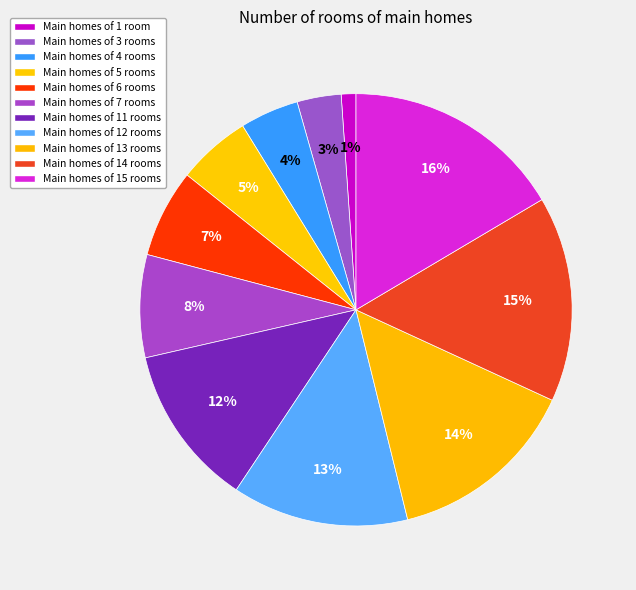

Count the number of slices in the pie.

11